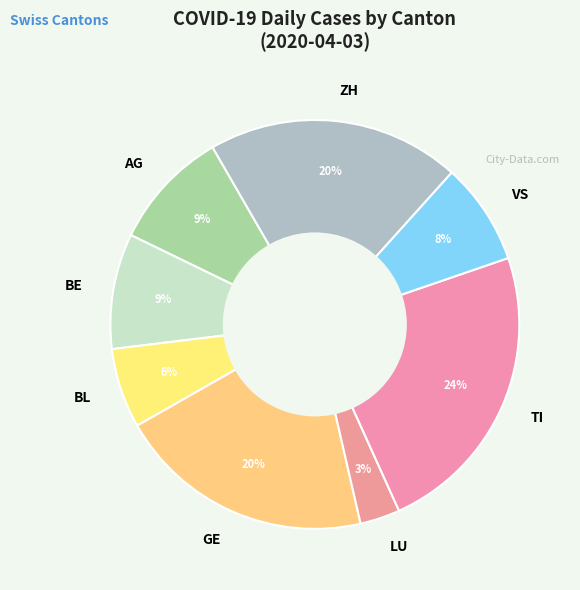

Do AG and BE together represent more than half of the pie?

No